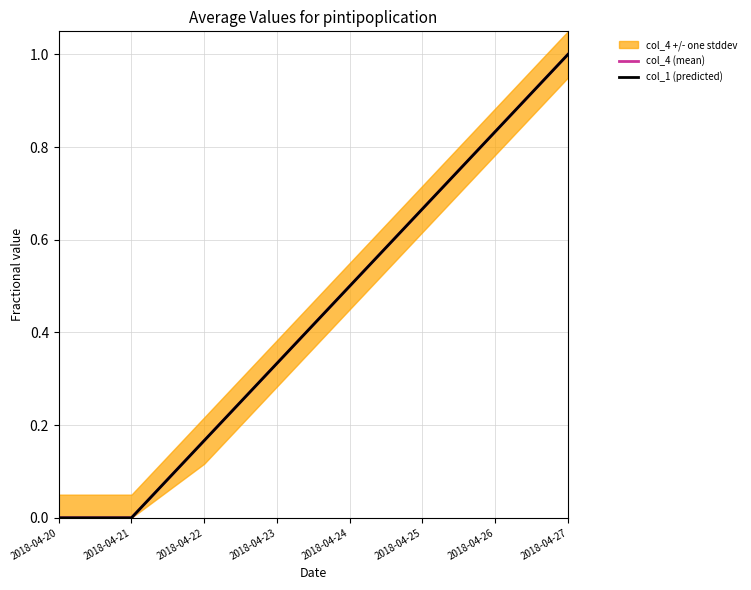

What is the difference between the maximum and minimum values in the col_1 (predicted) series?

1.0